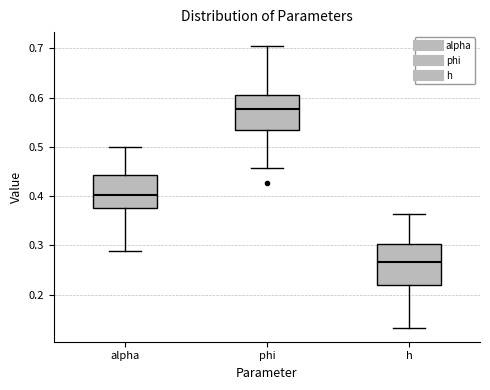

Which box has the lowest median line?

h